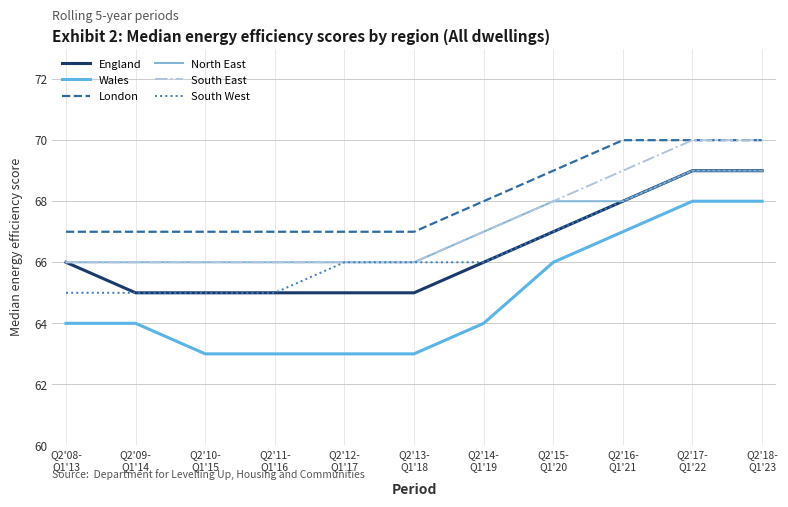

Between Q2'10-
Q1'15 and Q2'12-
Q1'17, which series saw the biggest shift?

South West